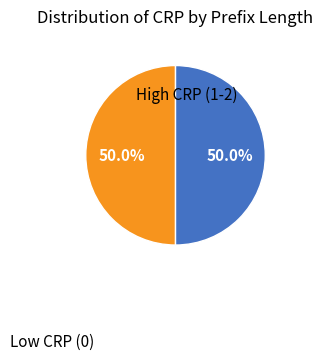

How many slices are in this pie chart?

2